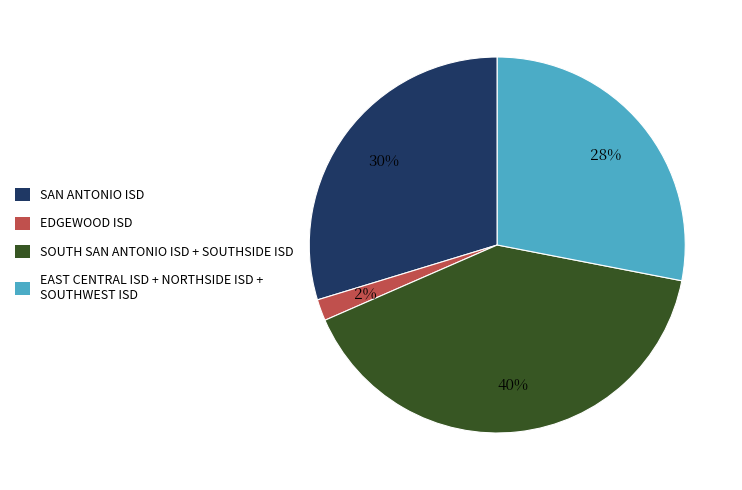

Is it true that EAST CENTRAL ISD + NORTHSIDE ISD + SOUTHWEST ISD is 28% of the pie?

True